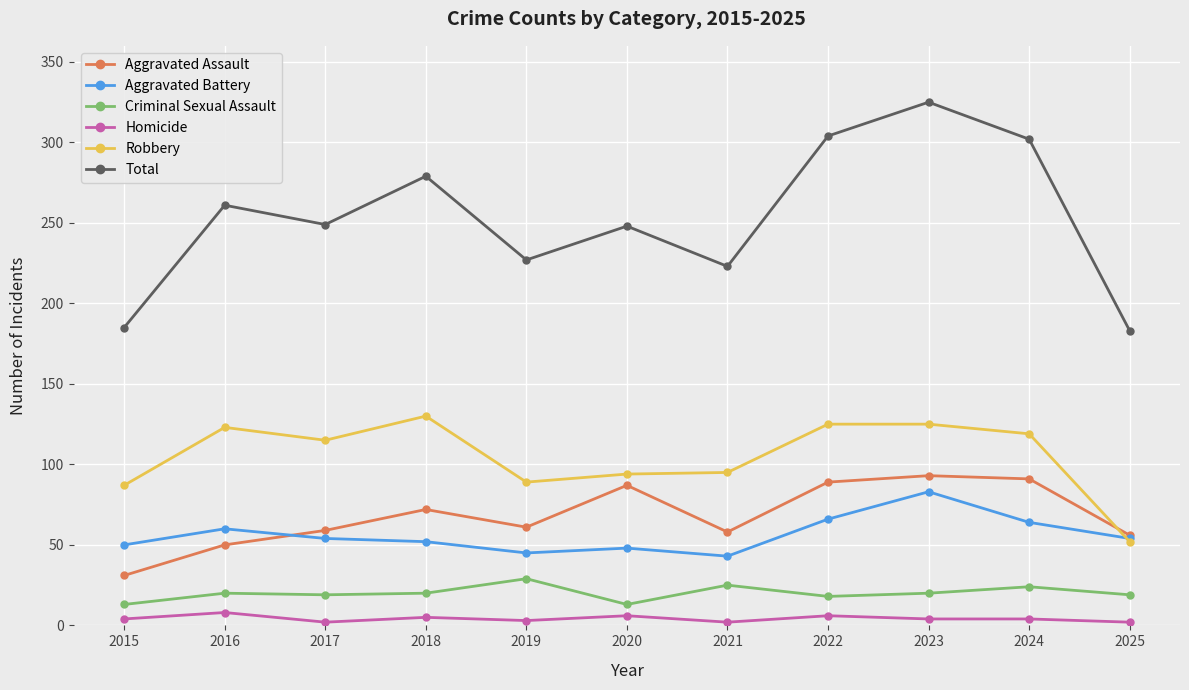

List the series in order of their peak value, highest first.

Total, Robbery, Aggravated Assault, Aggravated Battery, Criminal Sexual Assault, Homicide